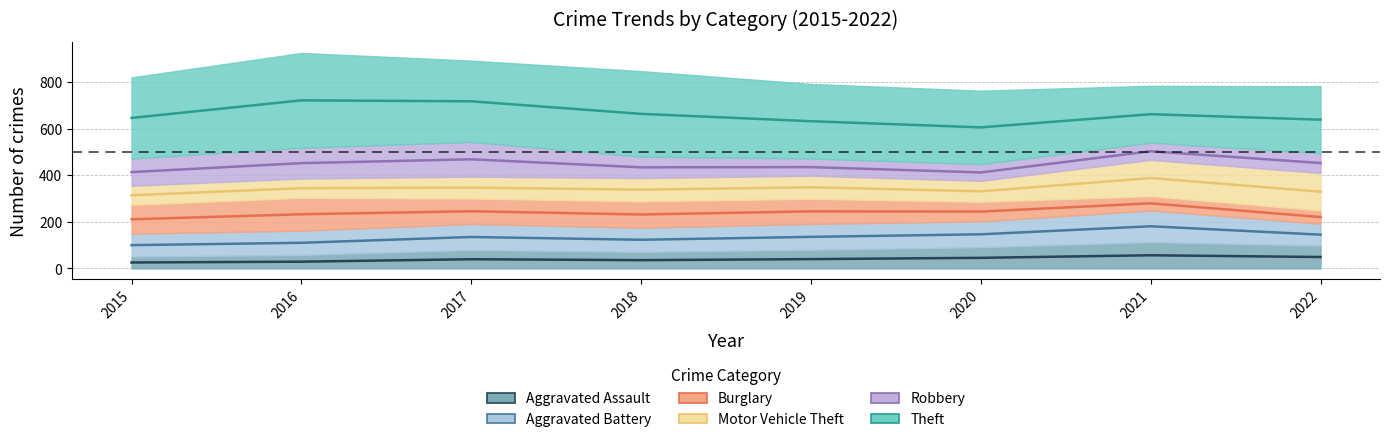

How many values in the Aggravated Assault series are below 80?

4